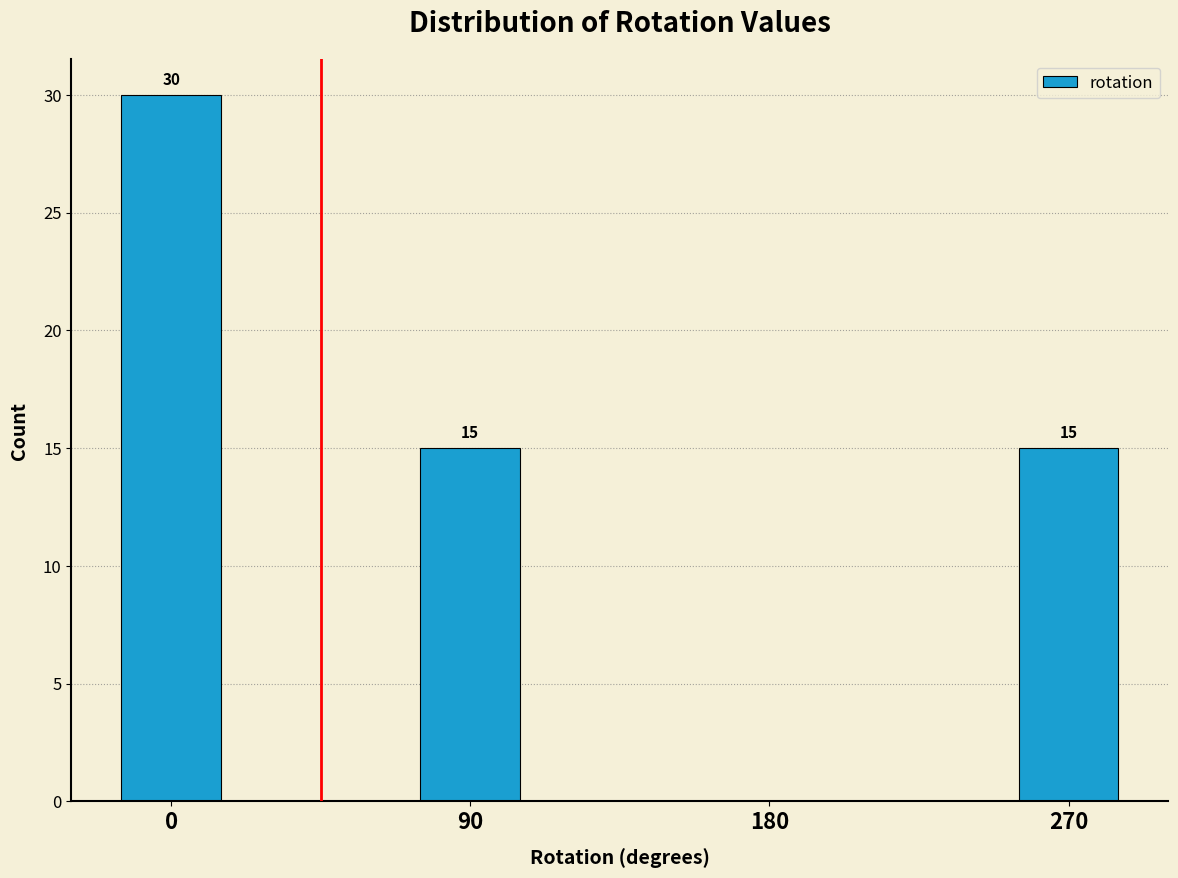

Reading right to left, extract all data points from this chart.

270=15	180=0	90=15	0=30